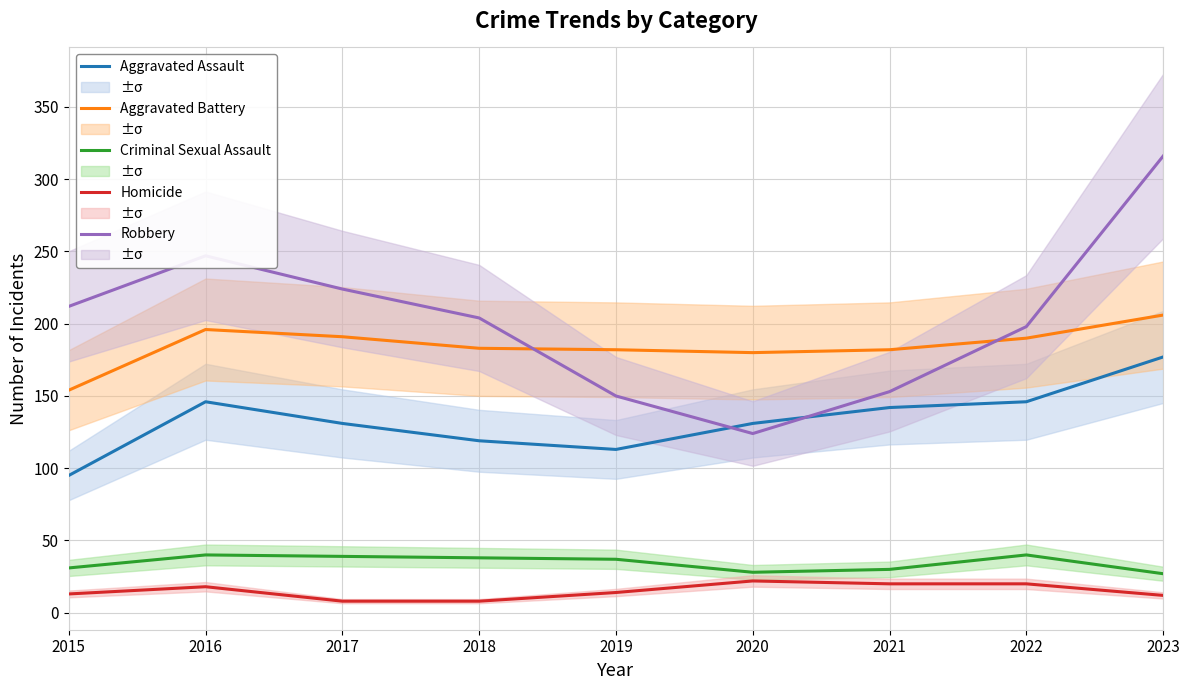

Between 2017 and 2022, which series saw the biggest shift?

Robbery